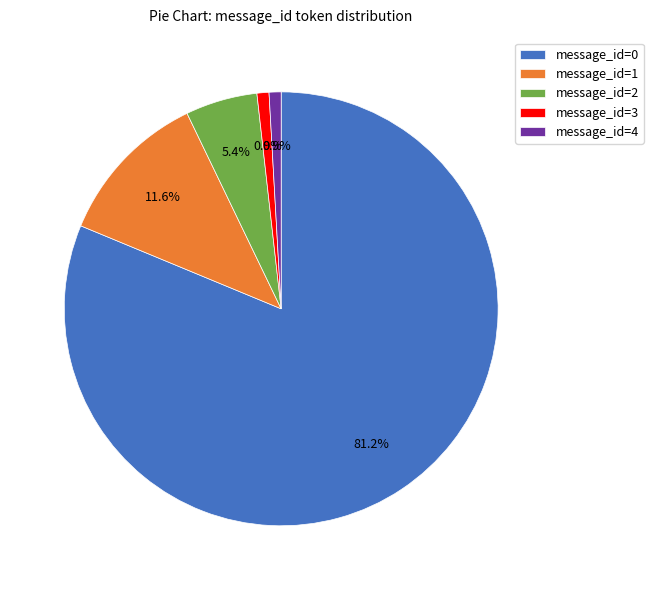

How many segments does this pie chart have?

5